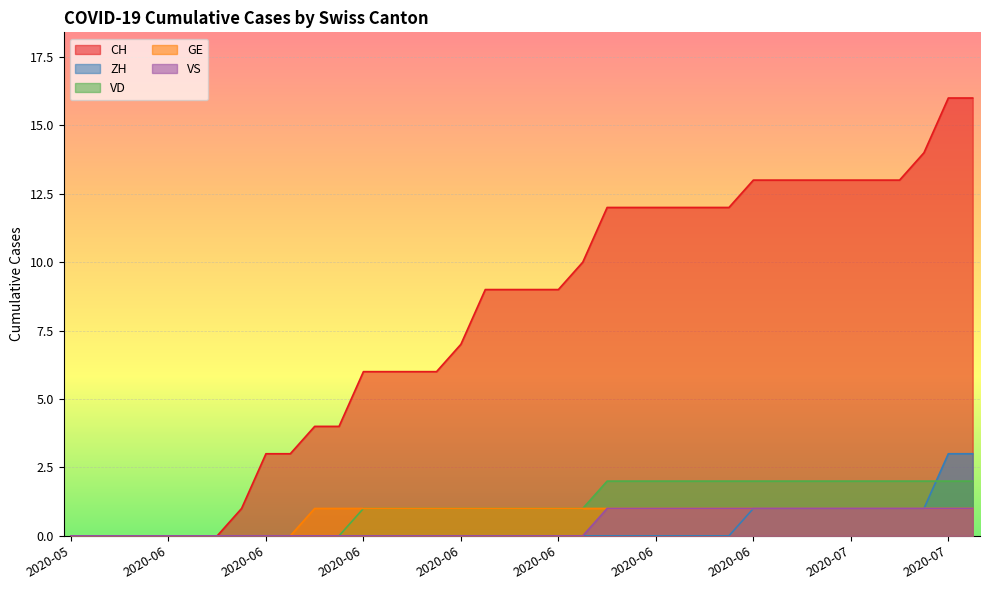

What are all the series names shown in the legend?

CH, ZH, VD, GE, VS